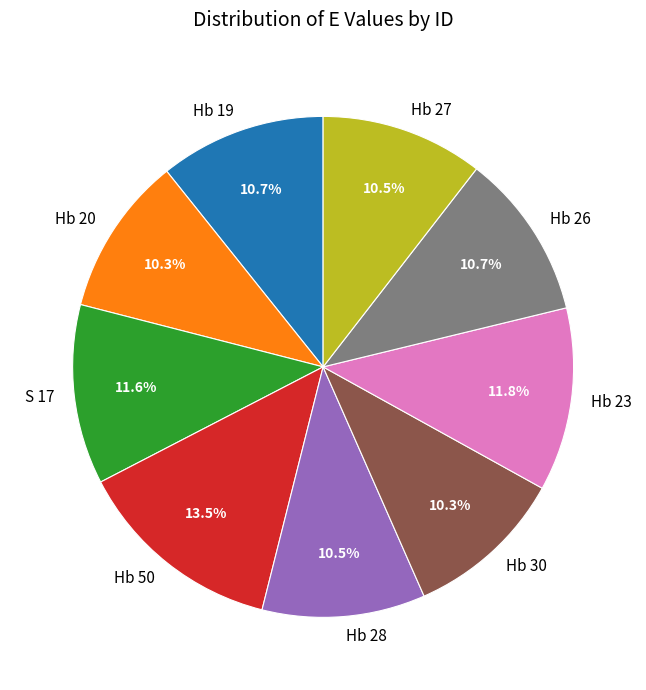

How many segments does this pie chart have?

9